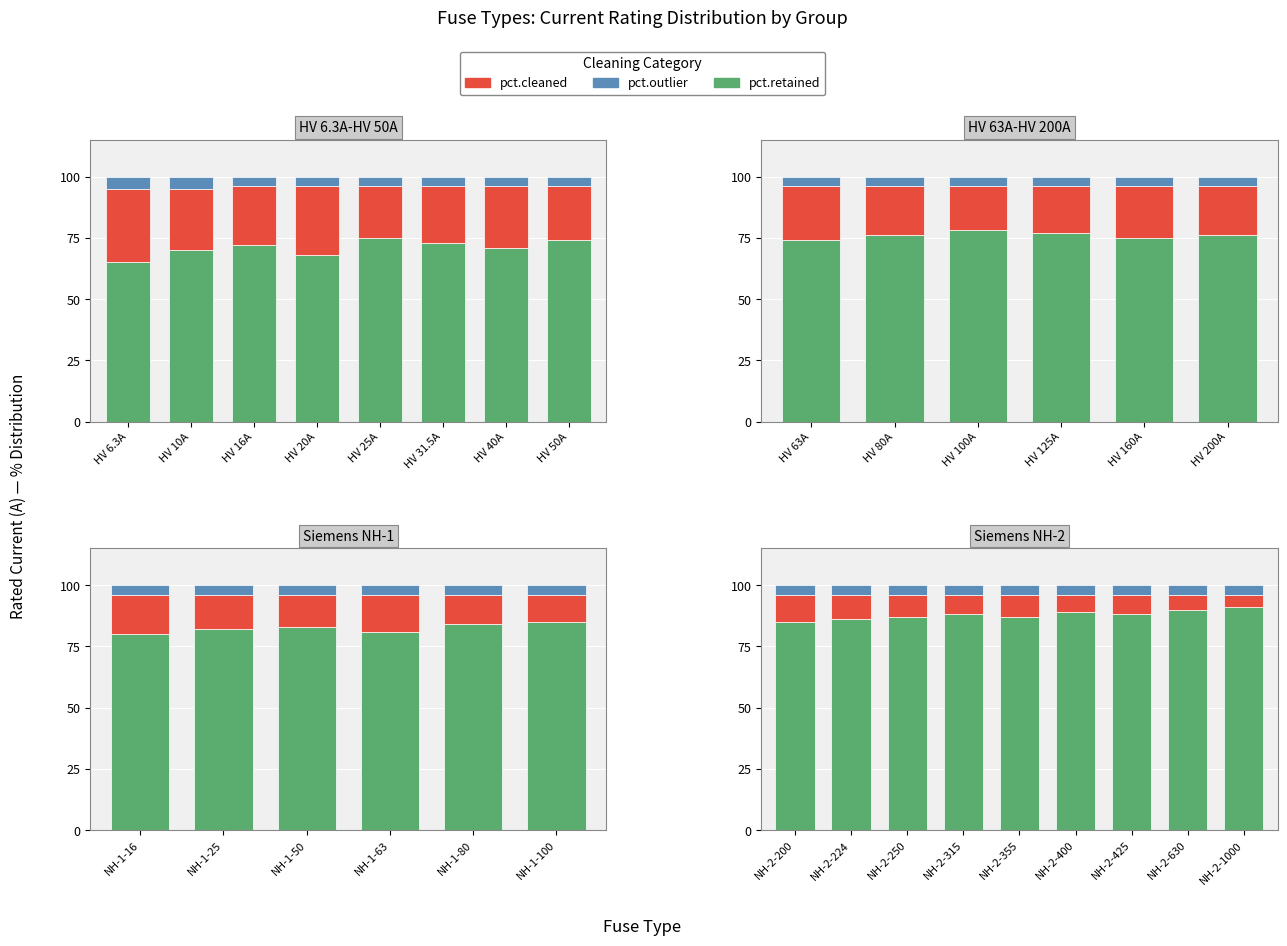

The value of pct.outlier at NH-2-200 is 6. True or false?

False